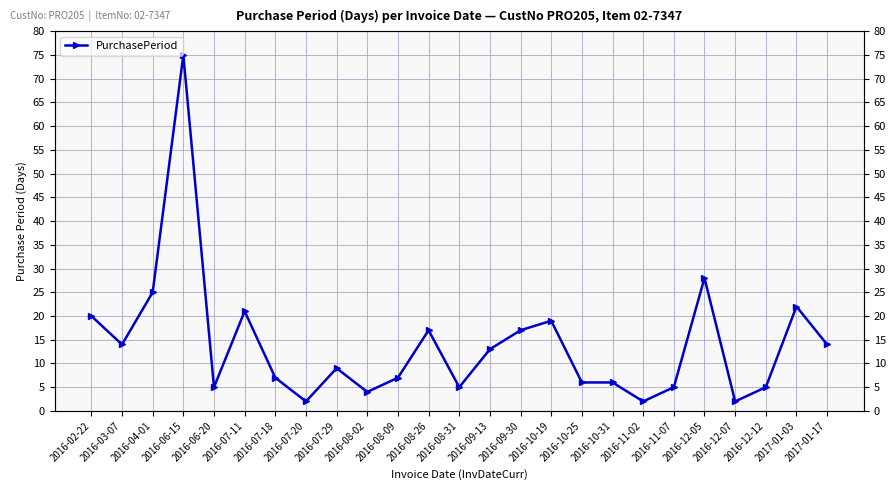

What is the value of the 1st point from the left?

20